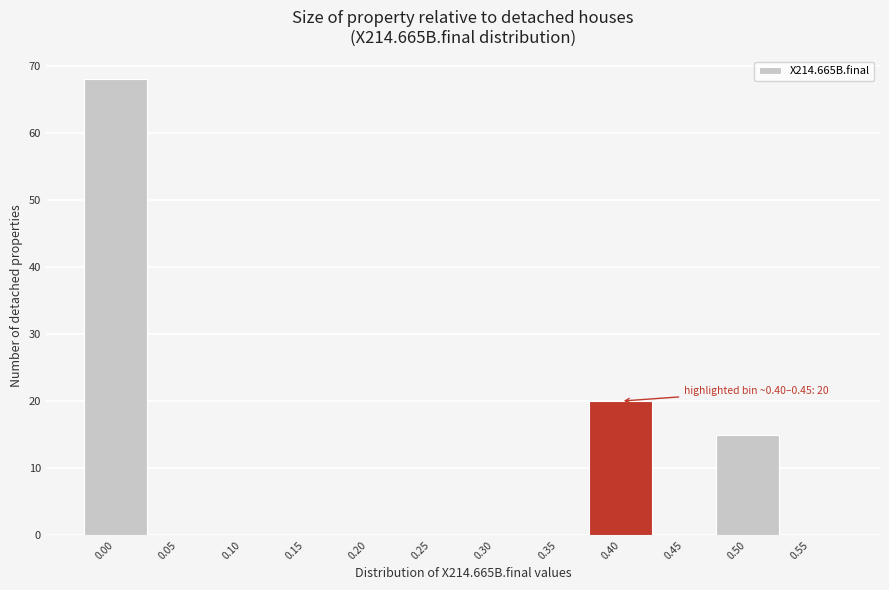

Reading left to right, extract all data points from this chart.

0.00=68	0.05=0	0.10=0	0.15=0	0.20=0	0.25=0	0.30=0	0.35=0	0.40=20	0.45=0	0.50=15	0.55=0